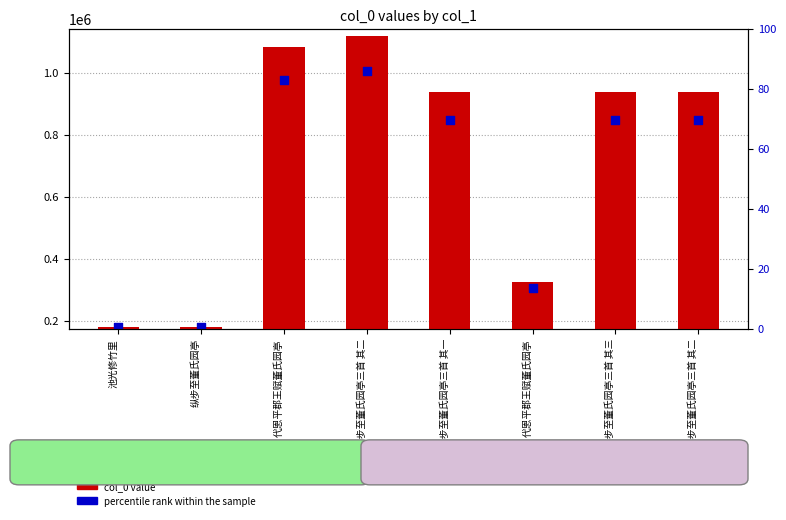

What is the total value across all series at 池光修竹里?

185583.7